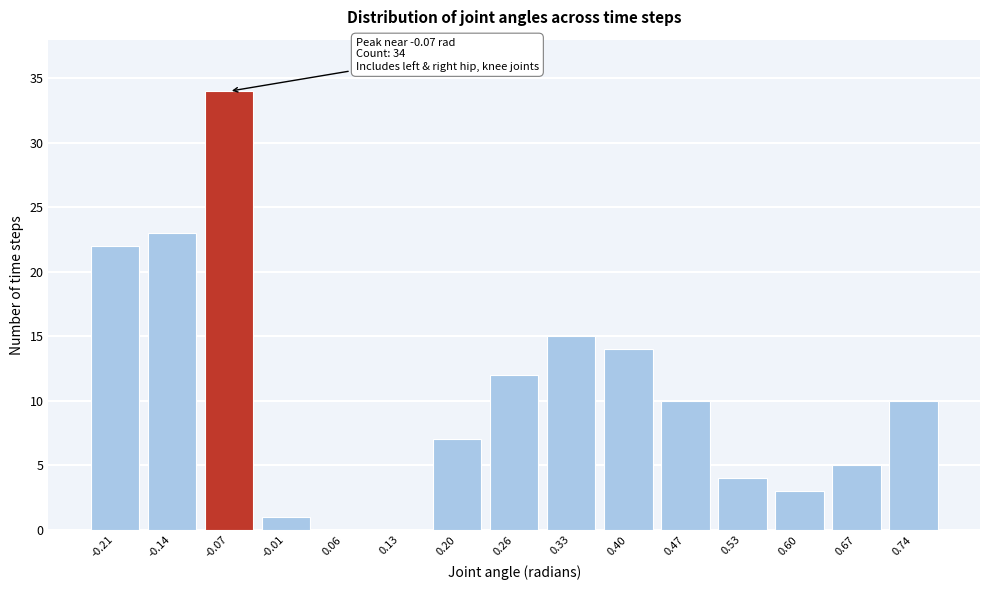

Over which range of the x-axis is the bar tallest?

-0.11 to -0.04